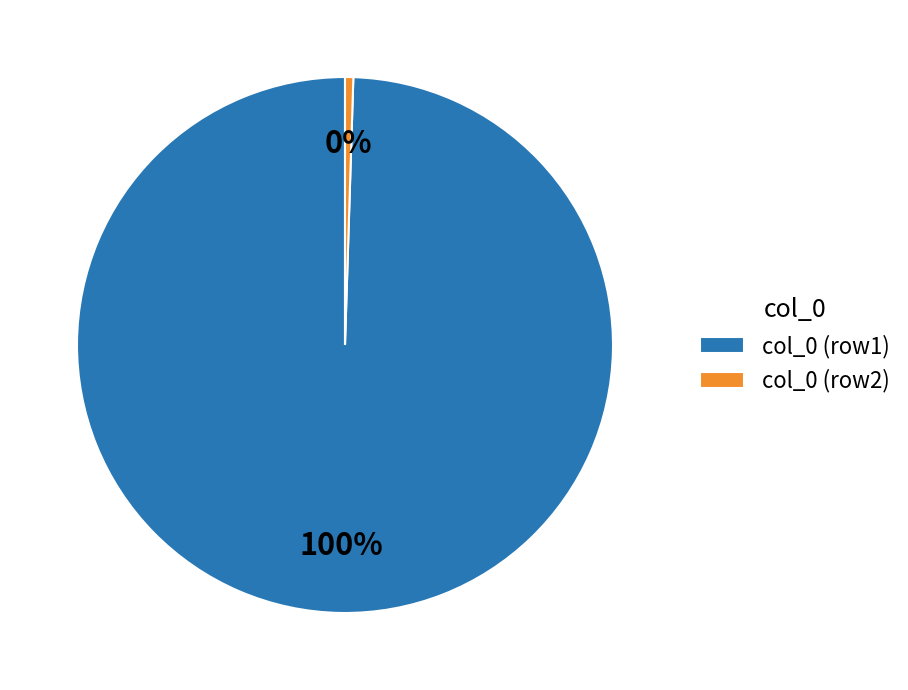

Rank the categories by value from lowest to highest.

col_0 (row2), col_0 (row1)